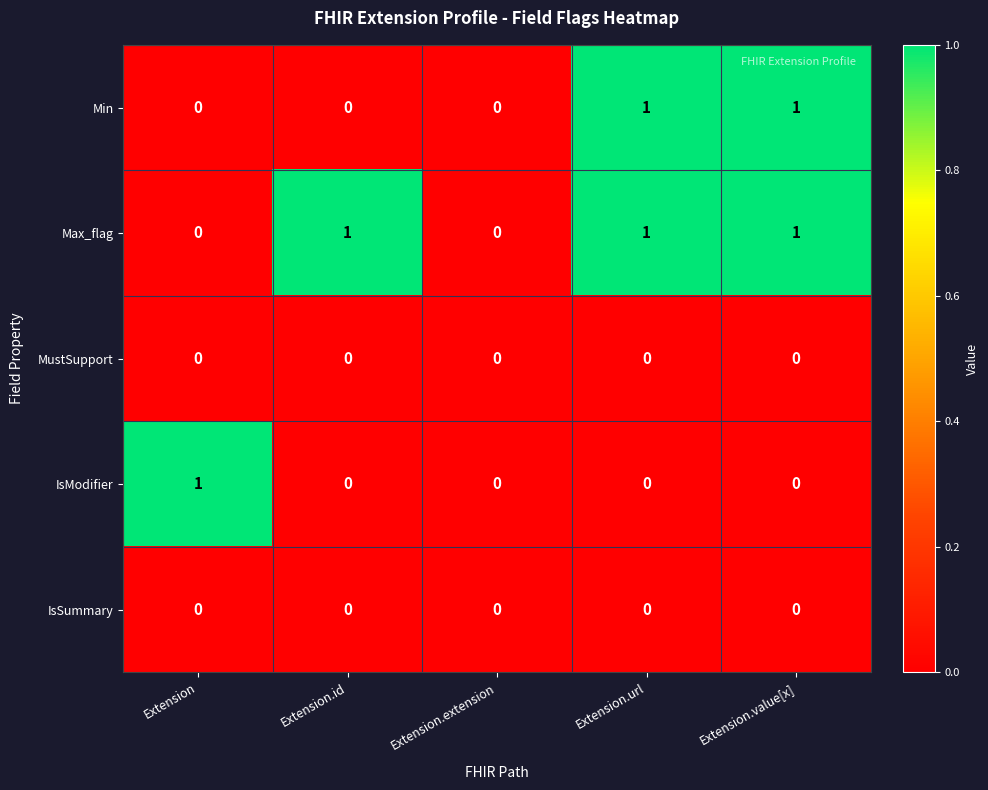

What is the difference between the highest and lowest values at Extension?

1